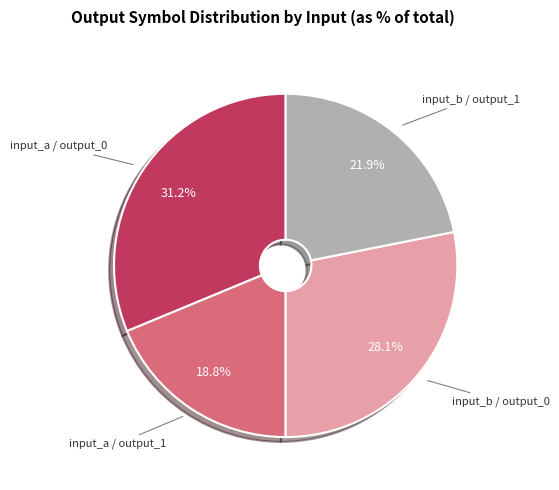

Is there a majority slice in this chart?

No